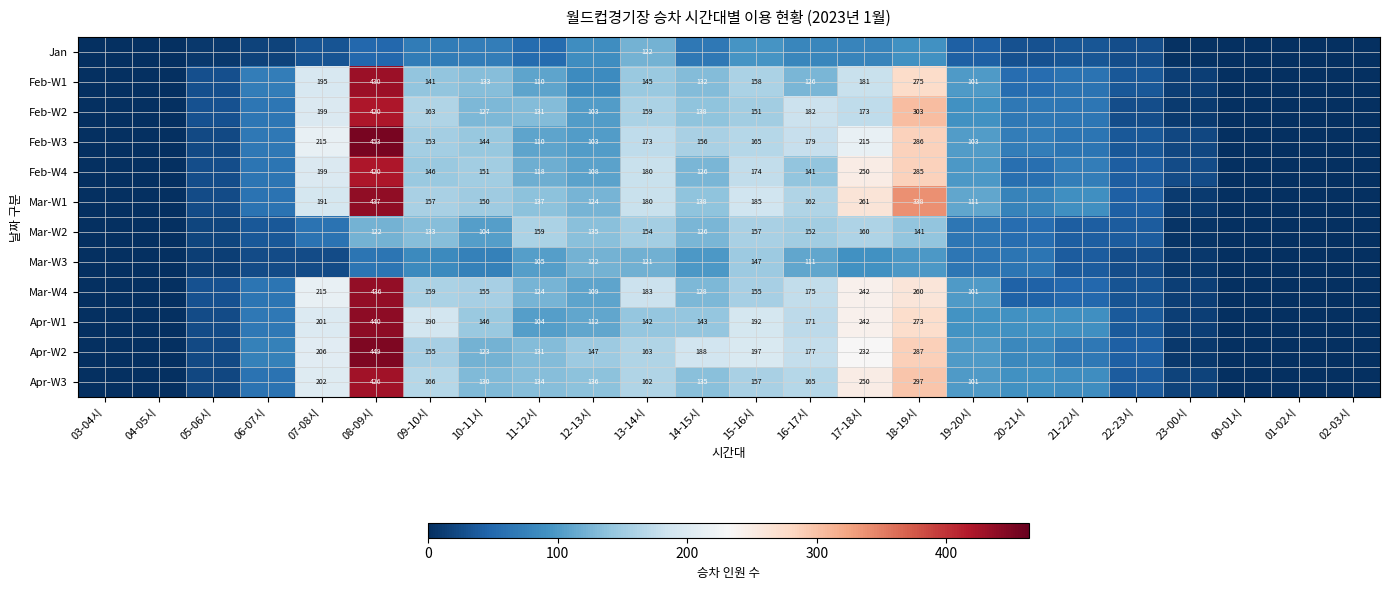

At how many categories does at least one series exceed 448?

1